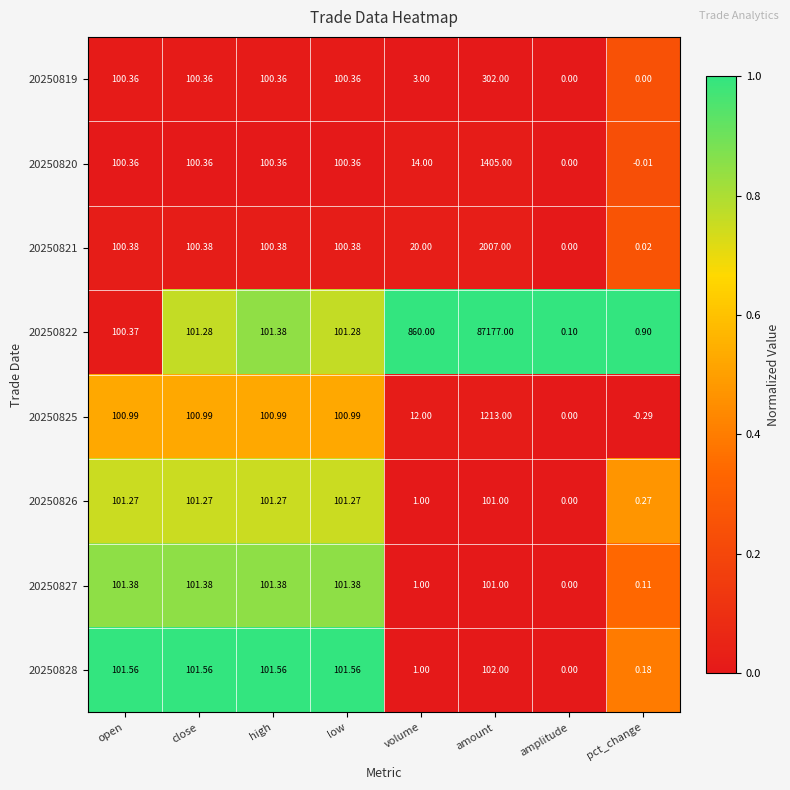

At which category is the sum across all series the highest?

amount